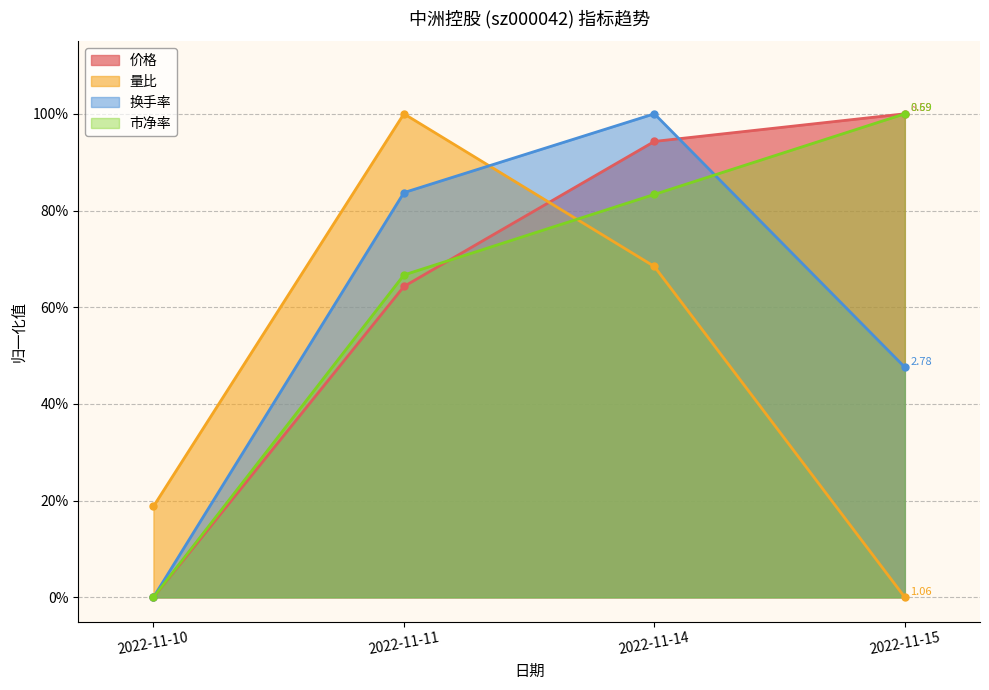

What is the difference between the 市净率 values at 2022-11-11 and 2022-11-15?

0.3